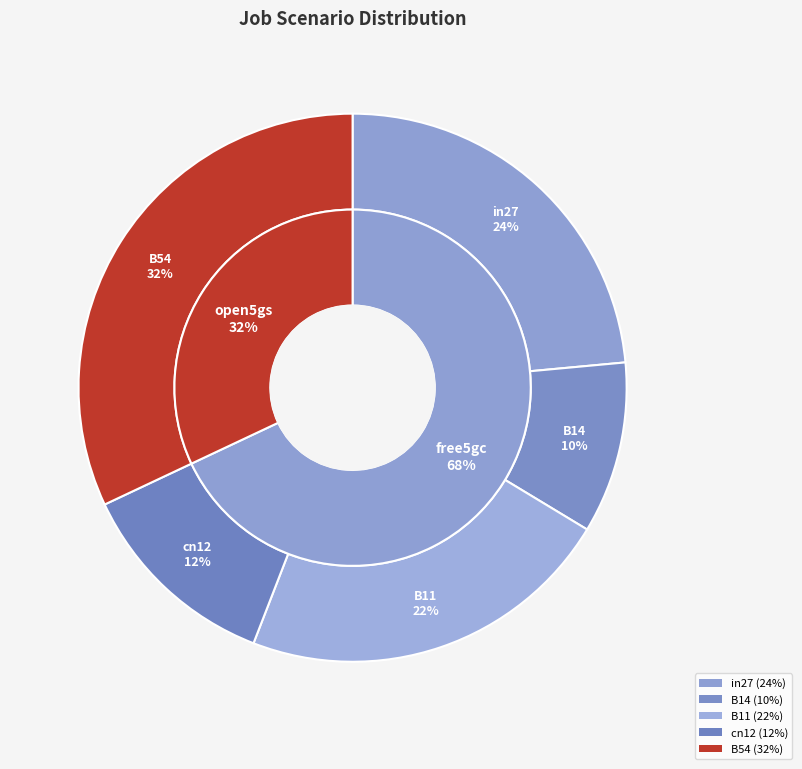

To the nearest percent, what is the difference between the B11 and B14 slice percentages?

12%